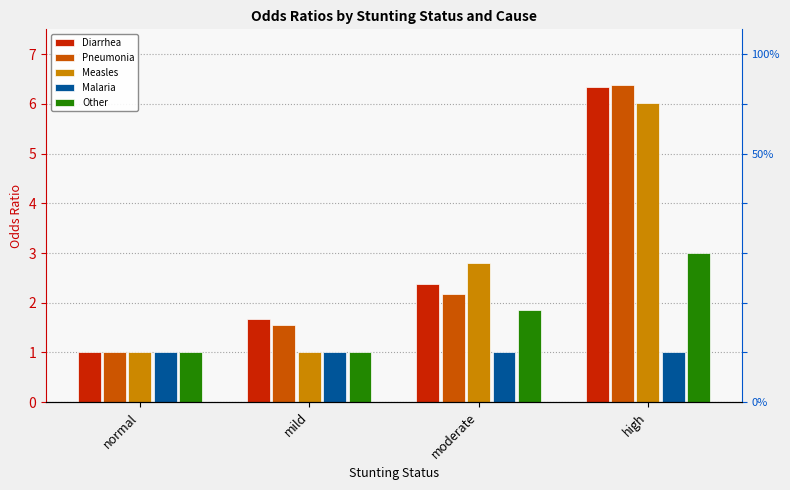

The value of Other at moderate is 0.6. True or false?

False